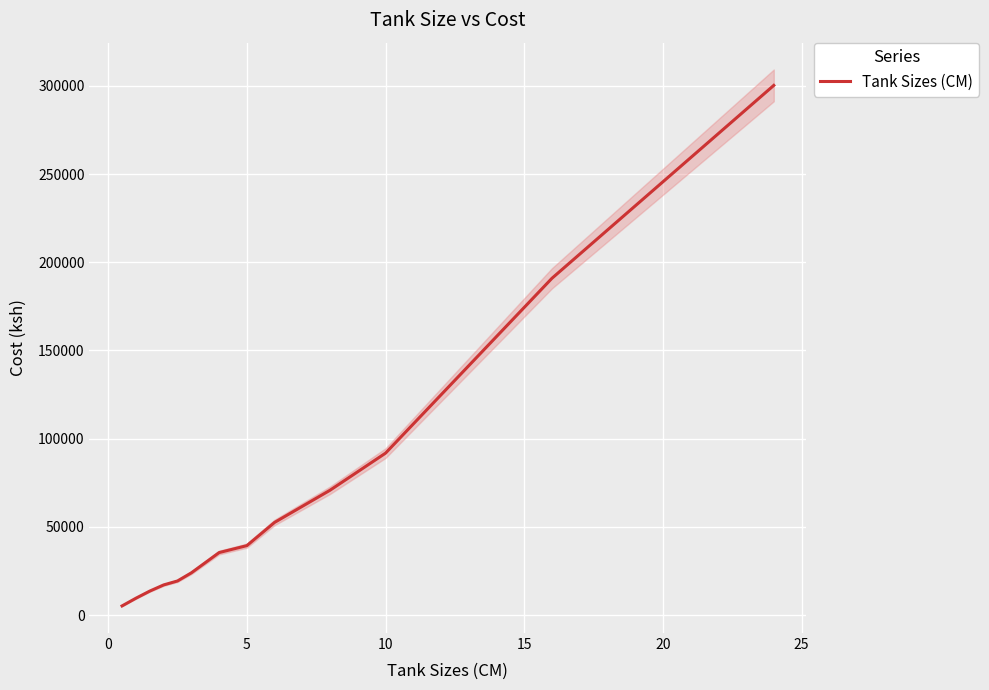

Is this an area chart (filled region under the line)?

No